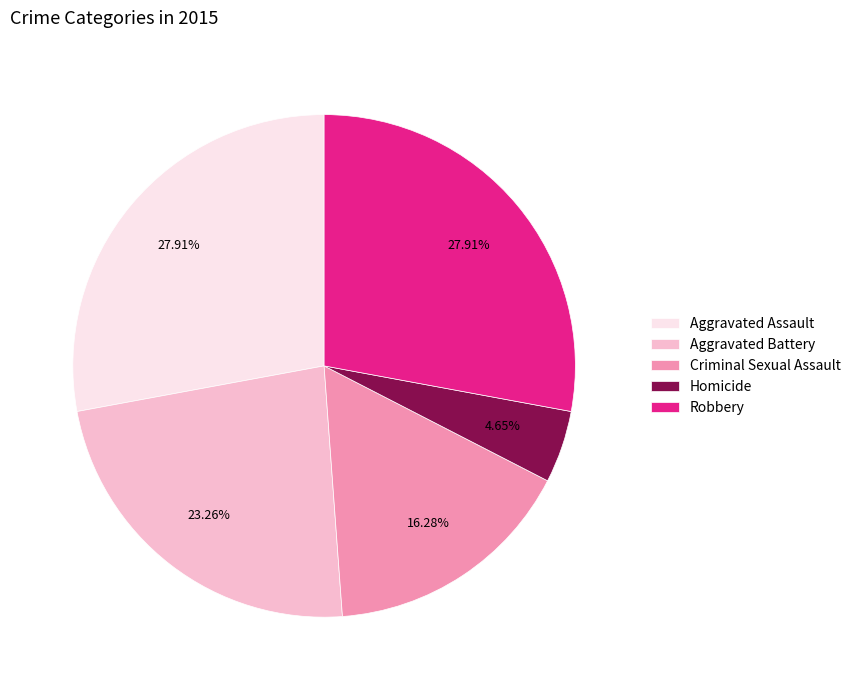

Count the number of slices in the pie.

5